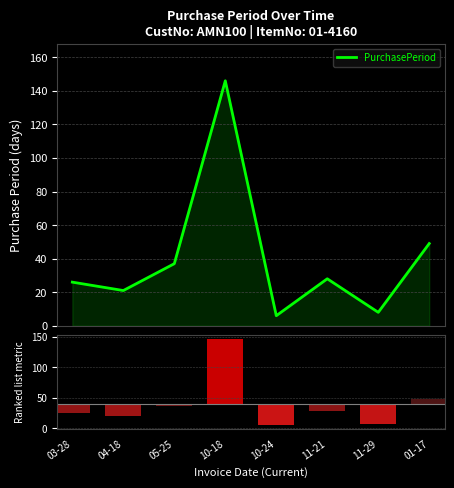

Rank the categories by value from lowest to highest.

10-24, 11-29, 04-18, 03-28, 11-21, 05-25, 01-17, 10-18